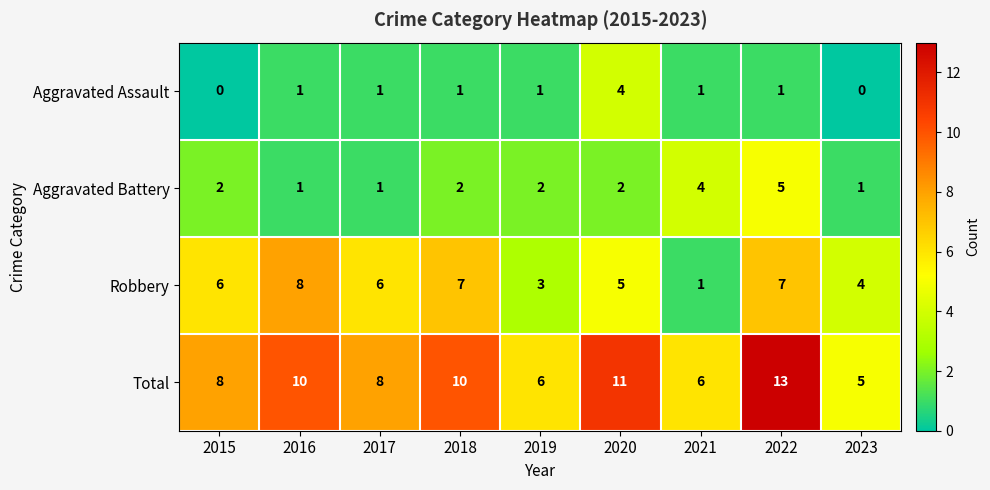

At 2022, list the series in order from smallest to largest.

Aggravated Assault, Aggravated Battery, Robbery, Total